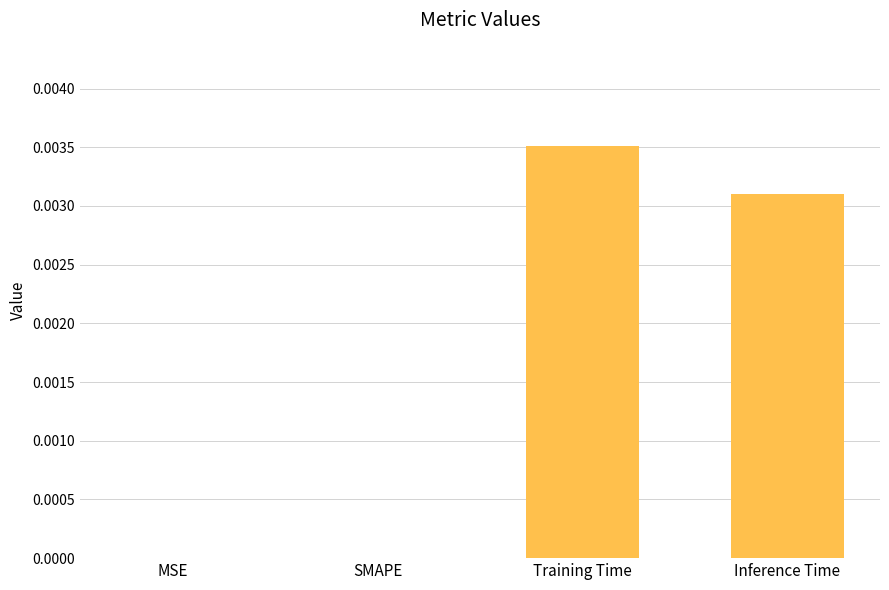

Between Inference Time and MSE, which is larger?

Inference Time